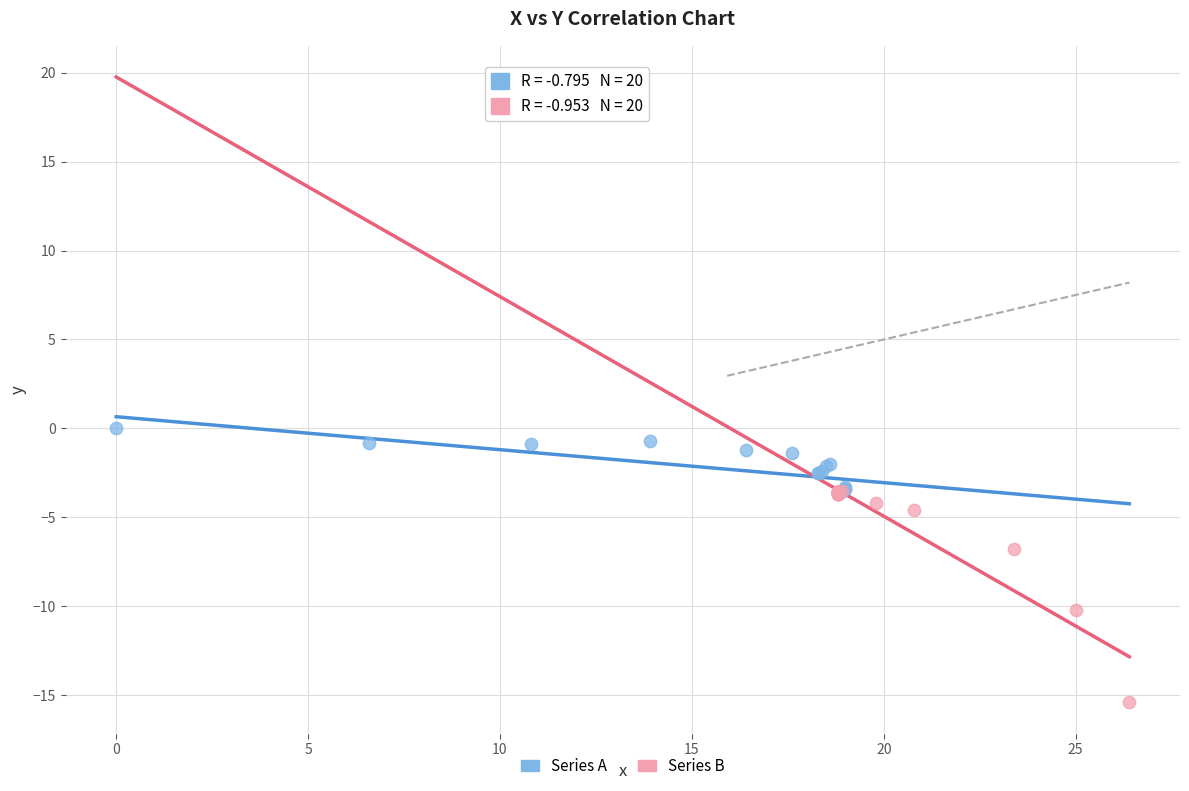

Which series reaches the maximum Y coordinate?

Series A